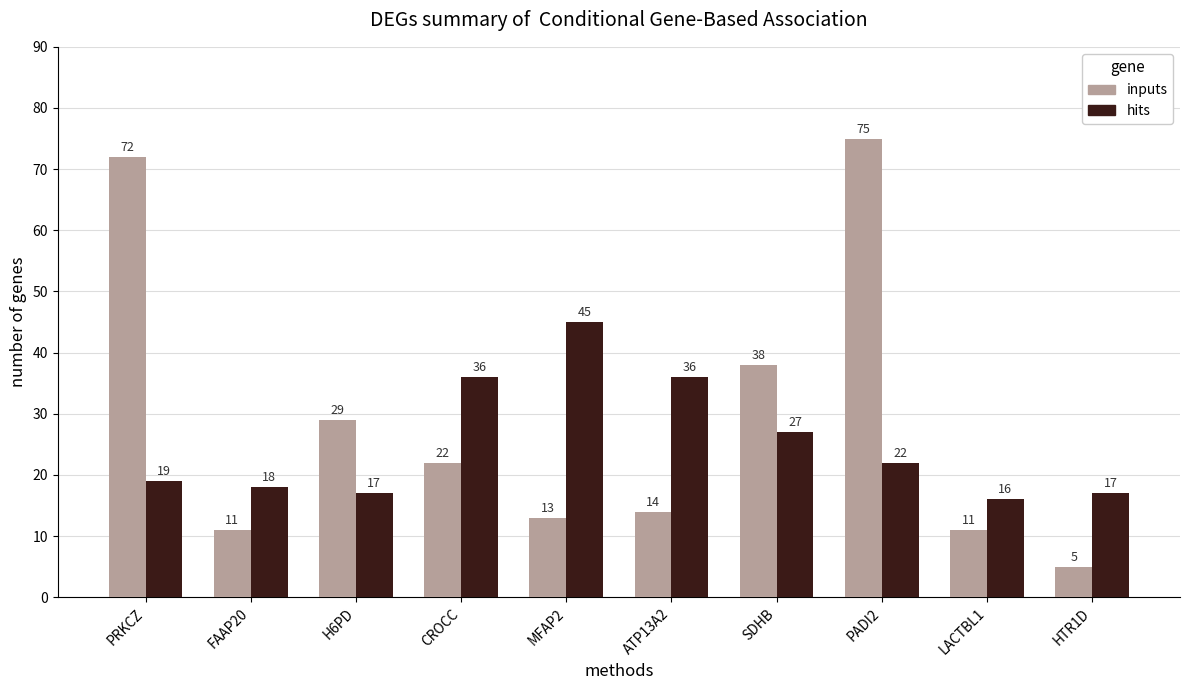

Reading left to right, transcribe all the data shown in this chart.

inputs: 72	11	29	22	13	14	38	75	11	5
hits: 19	18	17	36	45	36	27	22	16	17